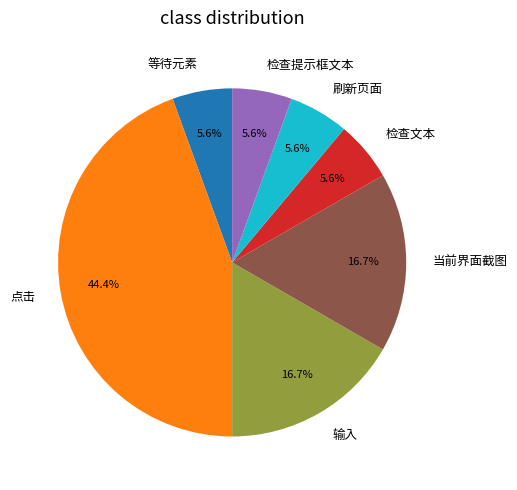

Is the sum of 当前界面截图 and 等待元素 greater than half?

No